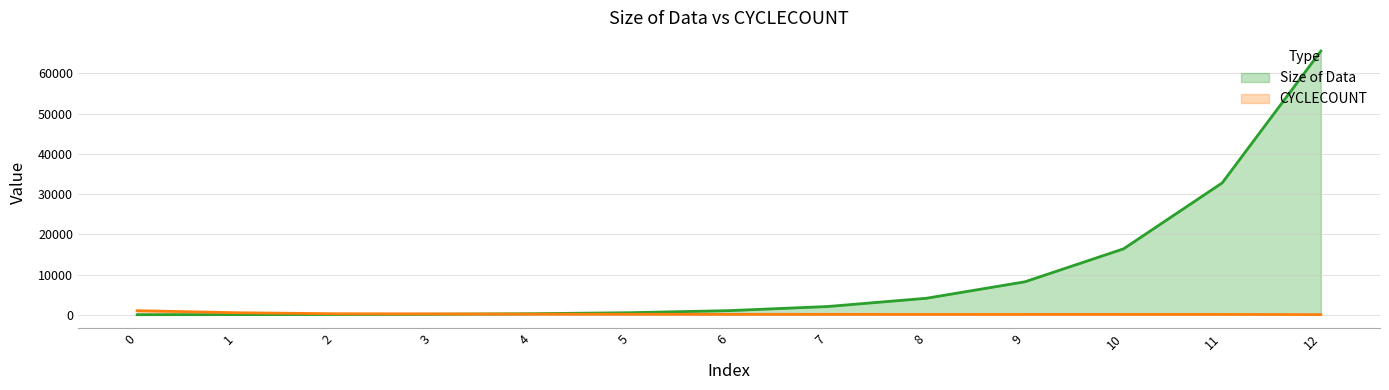

Reading left to right, transcribe all the data shown in this chart.

Size of Data: 0=16	1=32	2=64	3=128	4=256	5=512	6=1024	7=2048	8=4096	9=8192	10=16384	11=32768	12=65536
CYCLECOUNT: 0=1012	1=506	2=253	3=217	4=154	5=122	6=106	7=98	8=94	9=92	10=91	11=91	12=28